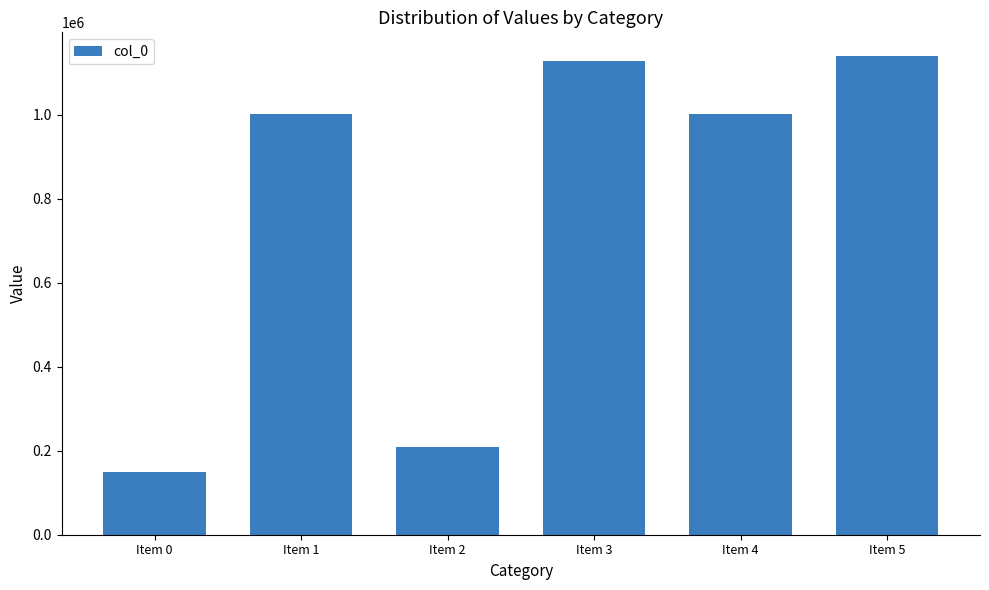

Which label corresponds to the largest value in the chart?

Item 5